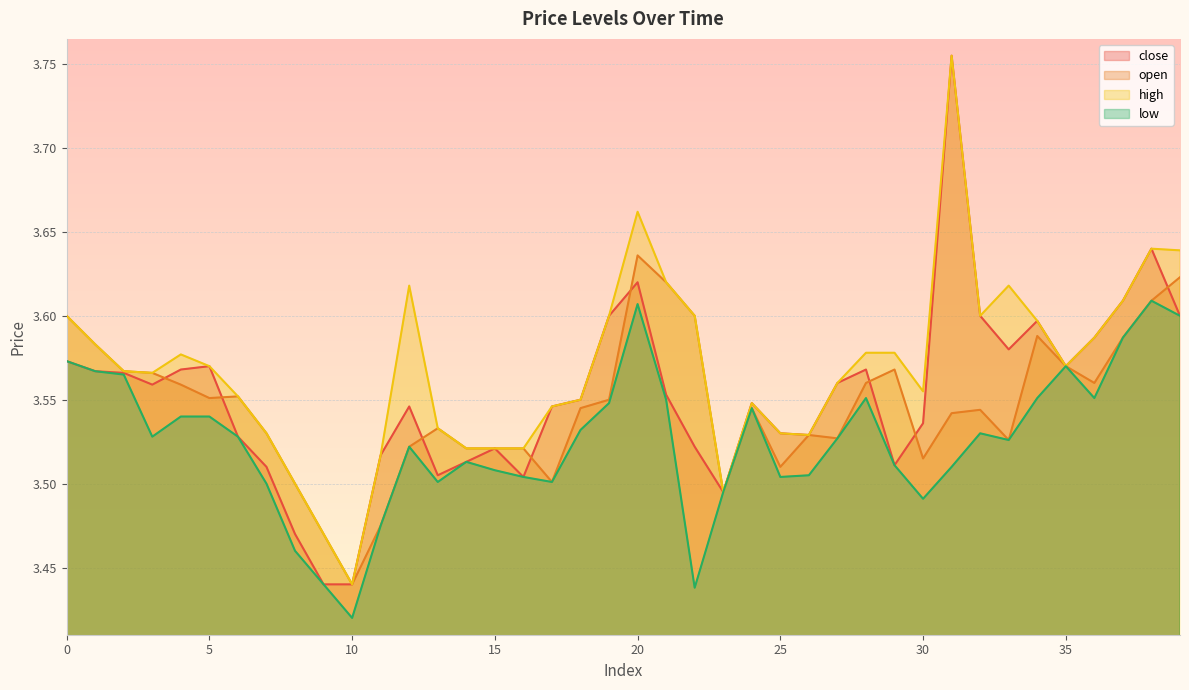

Does the chart display data point markers on the line(s)?

No